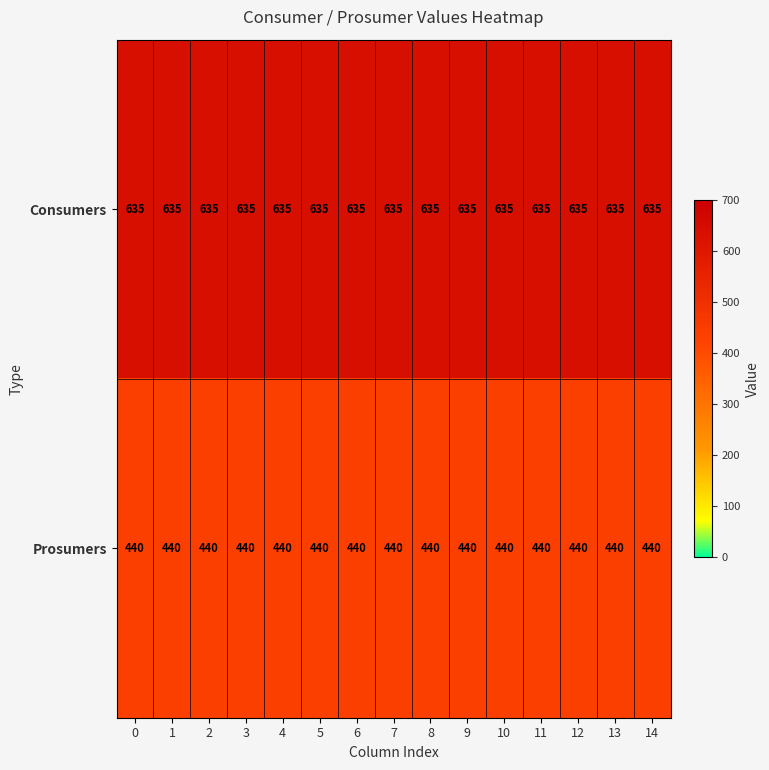

At how many categories does at least one series exceed 475?

15